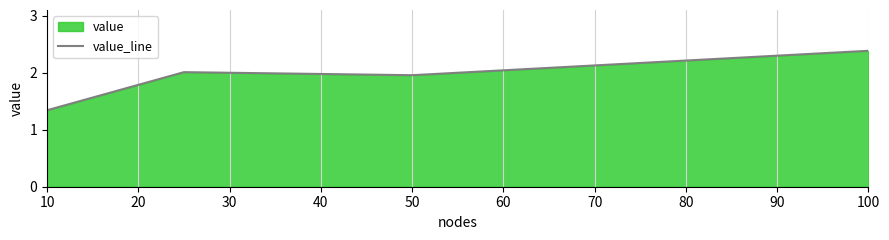

Which label corresponds to the largest value in the chart?

100